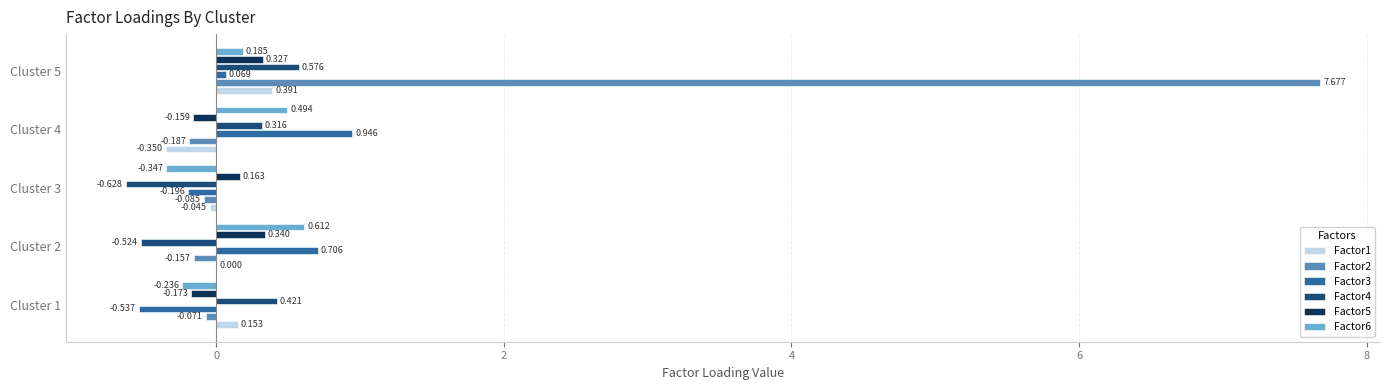

Is the value of Factor3 at Cluster 4 greater than the value of Factor2 at Cluster 3?

Yes